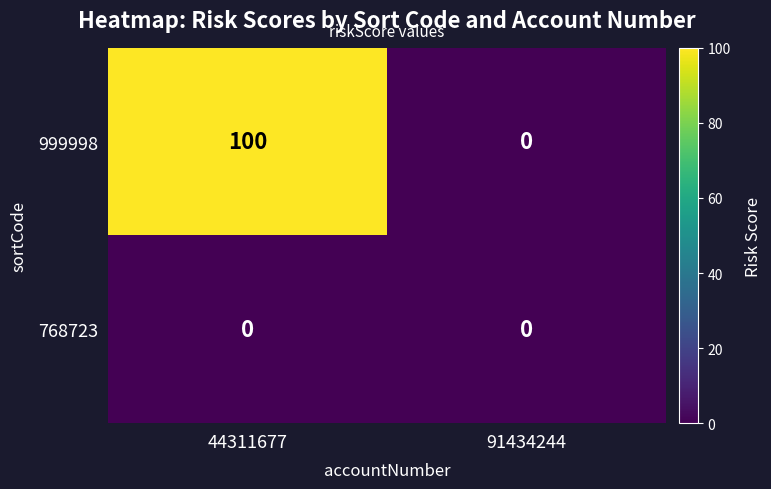

Is it true that 768723 equals 0 at 91434244?

True